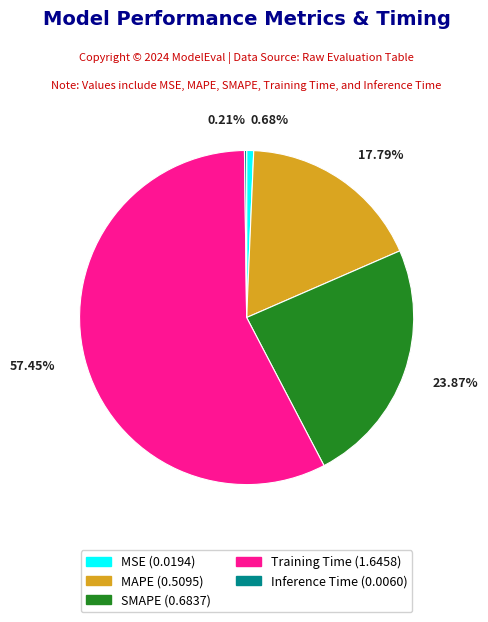

Which category accounts for the majority?

Training Time